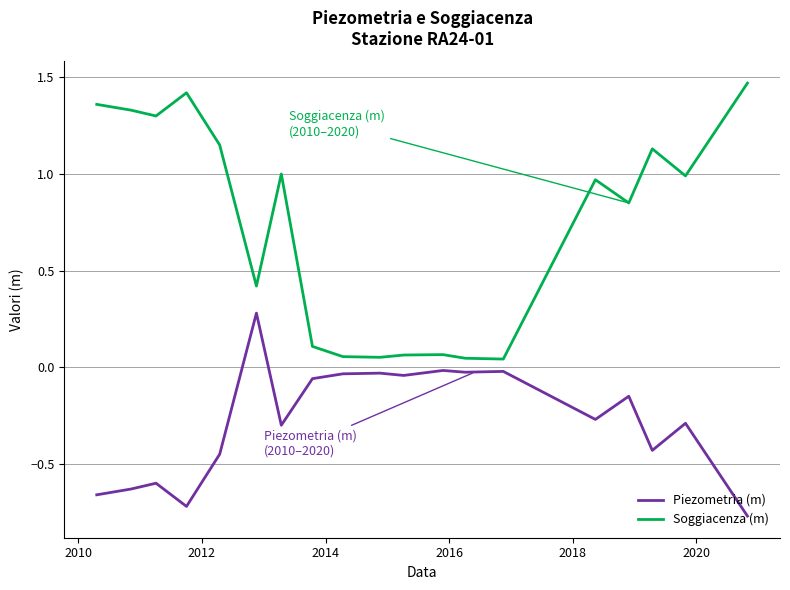

True or false: Soggiacenza (m) and Piezometria (m) cross at least once.

False